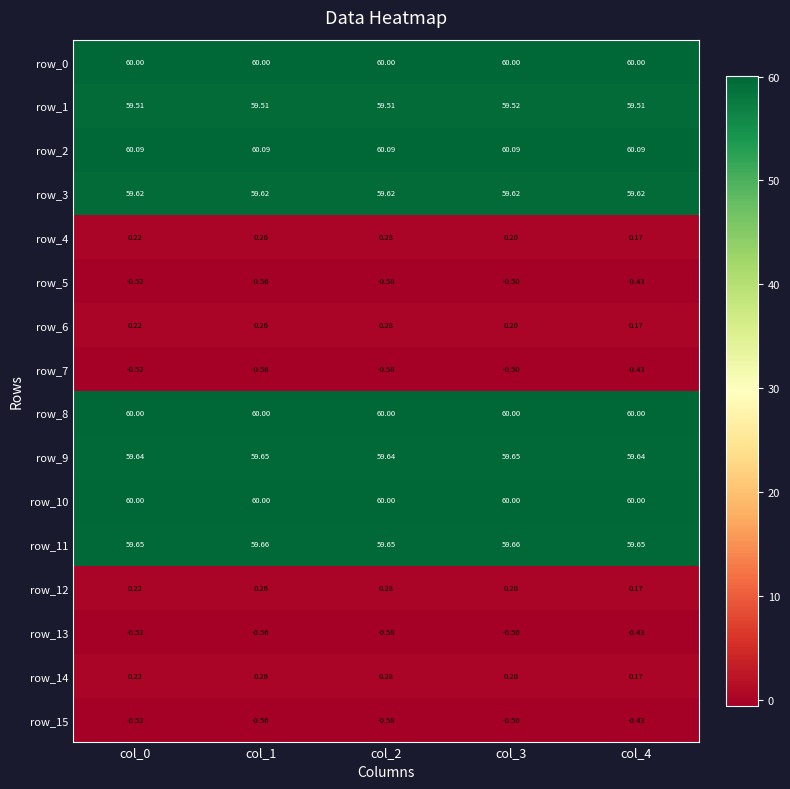

Is the value of row_9 at col_2 greater than the value of row_10 at col_4?

No